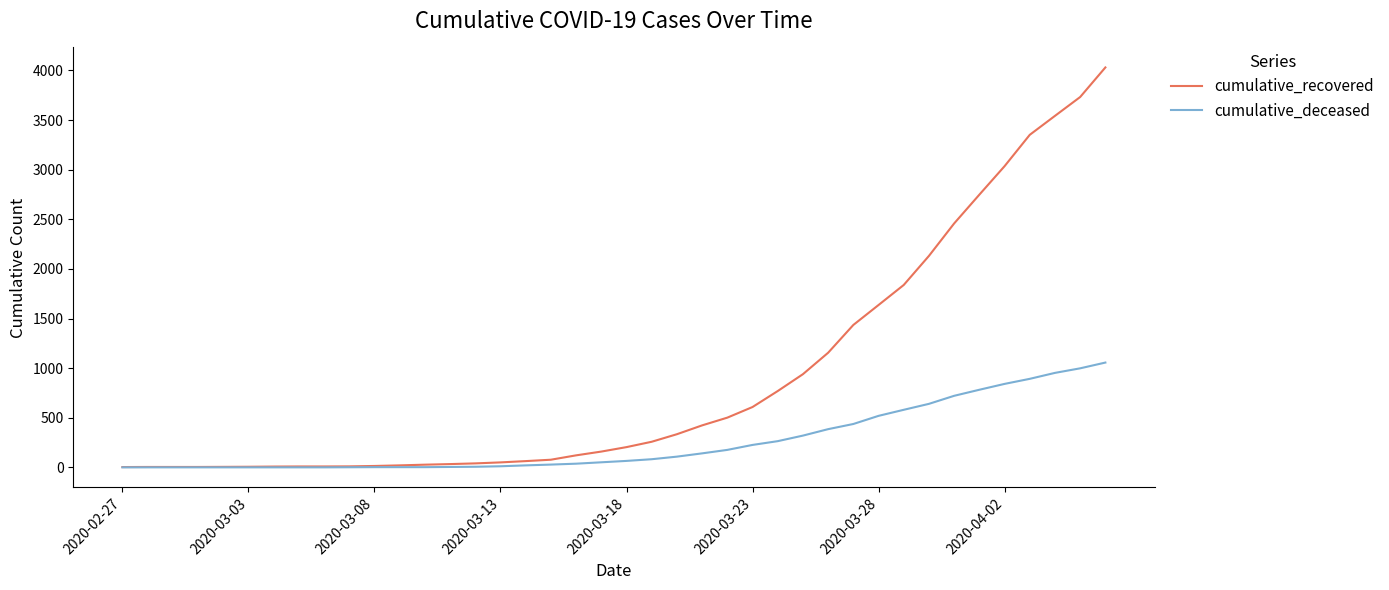

Does the chart display data point markers on the line(s)?

No